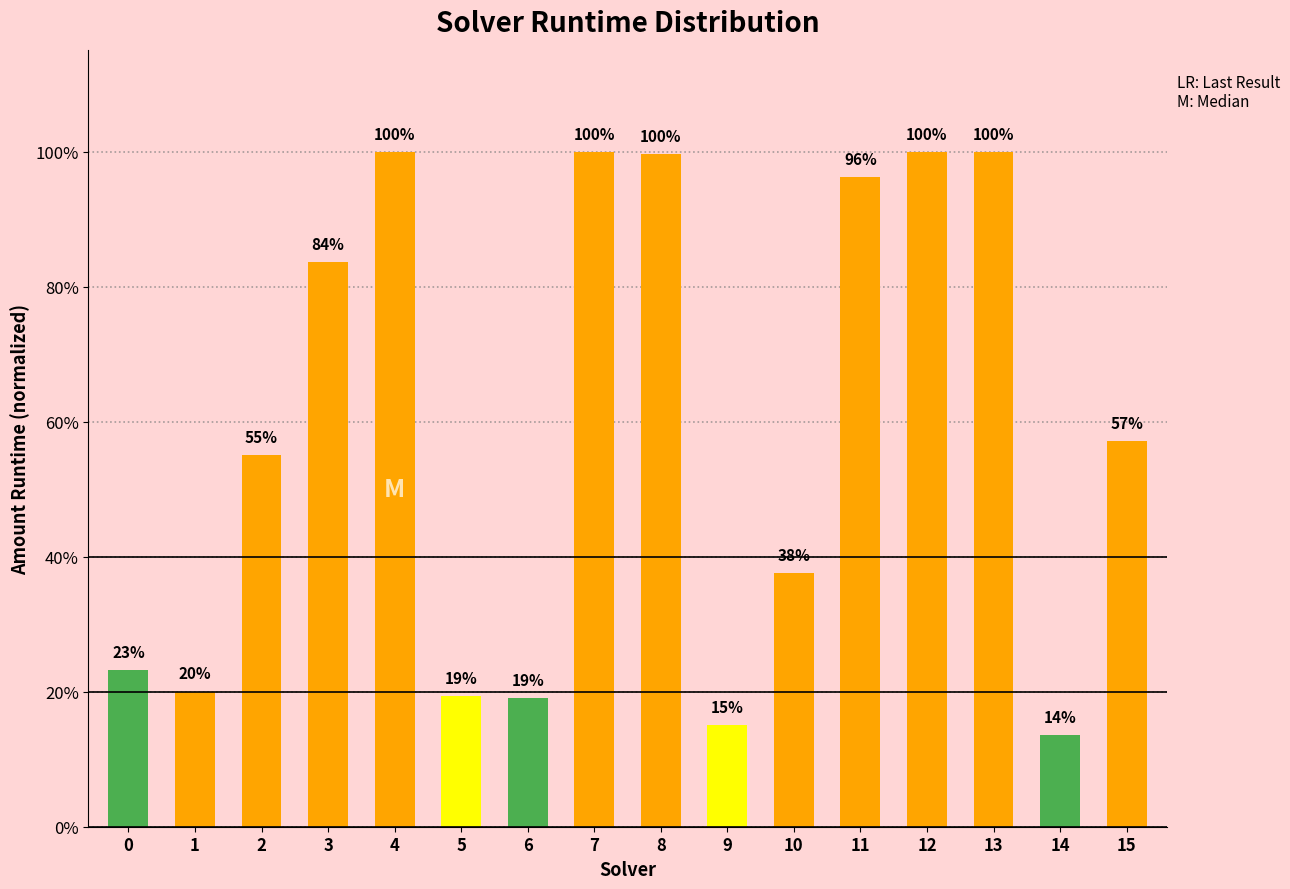

Which category has the highest value across all series?

4